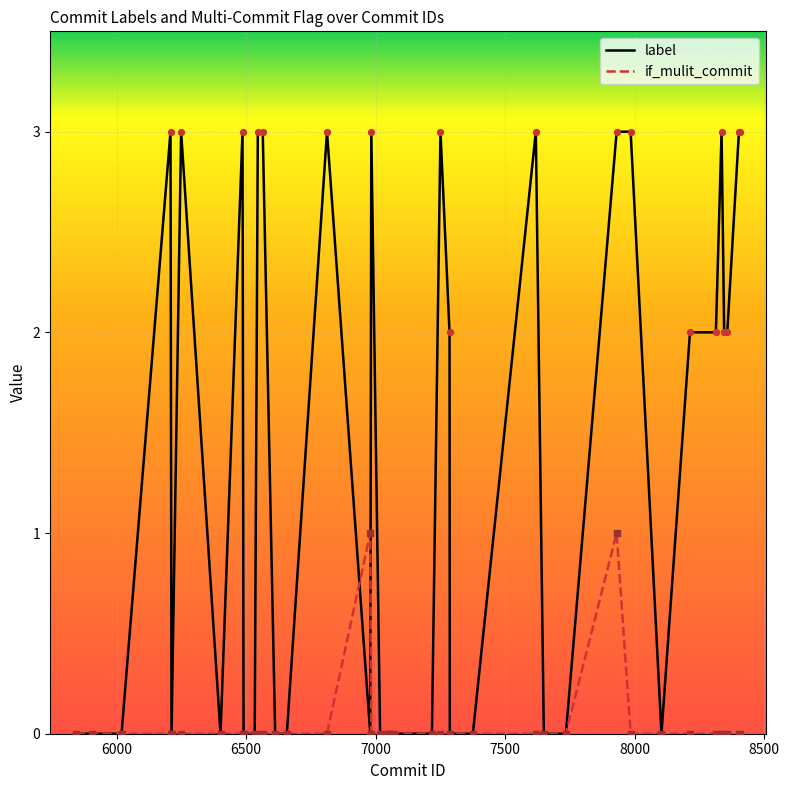

Which series has the widest spread of values?

label